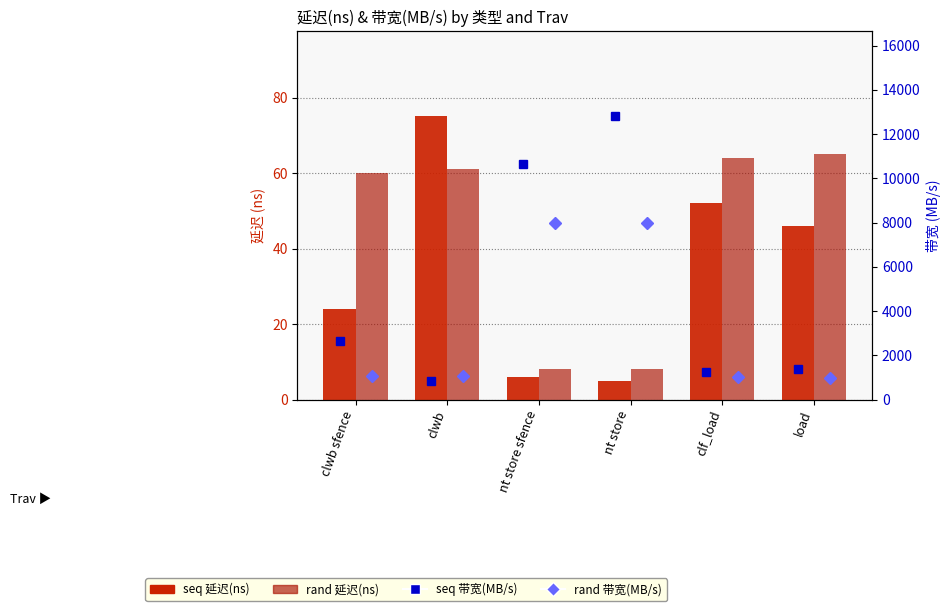

Reading right to left, transcribe all the data shown in this chart.

seq 延迟(ns): 46	52	5	6	75	24
rand 延迟(ns): 65	64	8	8	61	60
seq 带宽(MB/s): 1391	1230	12800	10666	853	2666
rand 带宽(MB/s): 984	1000	8000	8000	1049	1066